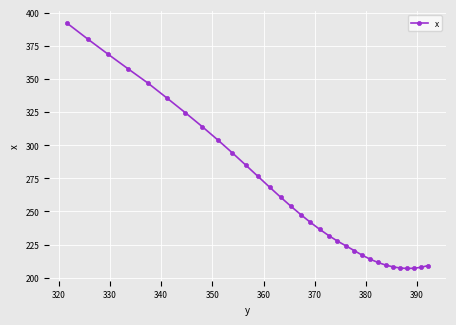

What is the value of the 14th point from the left?

260.9